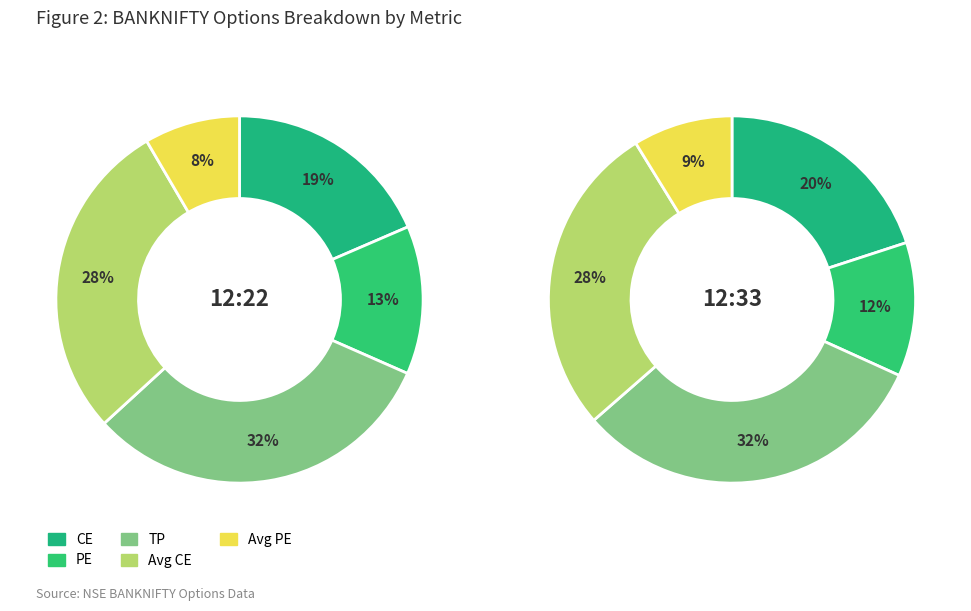

Rank the categories by ce value from highest to lowest.

29-09-2025 12:33:30, 29-09-2025 12:22:30